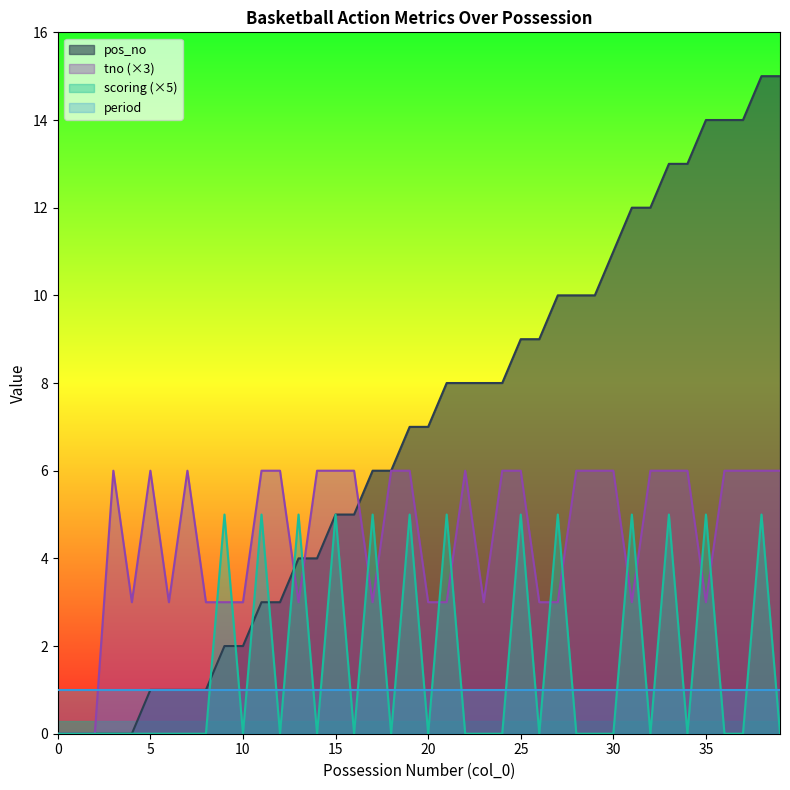

Which series has the widest spread of values?

pos_no